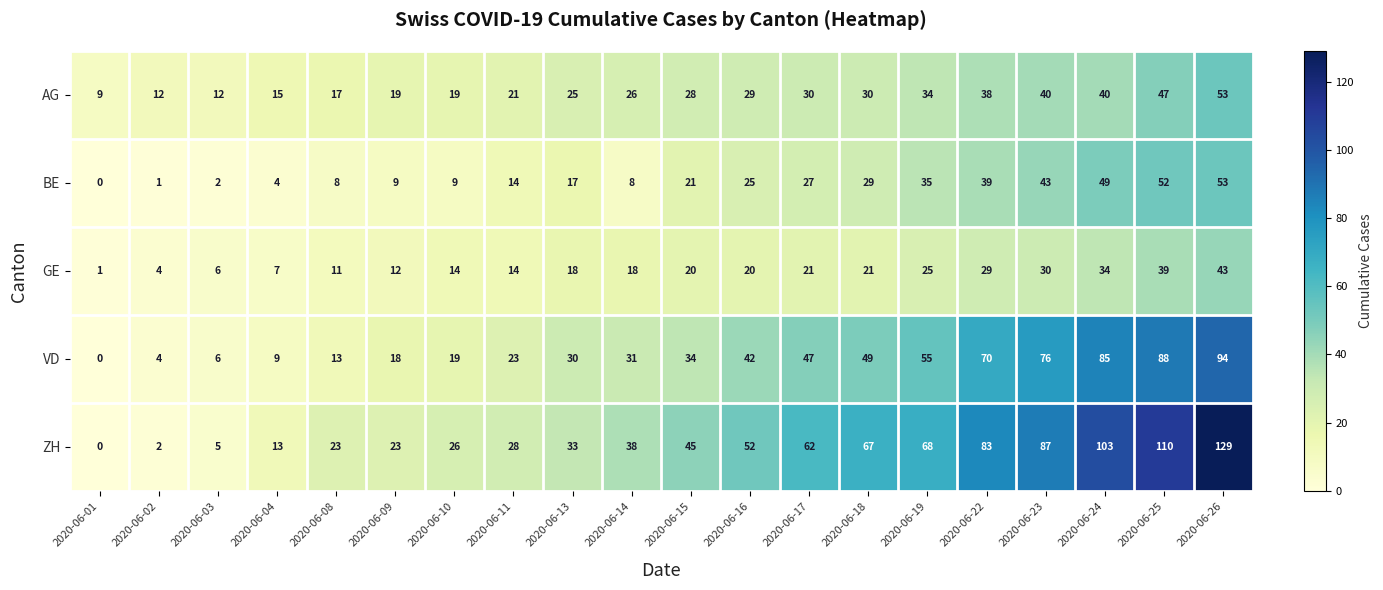

At which category is the sum across all series the highest?

2020-06-26